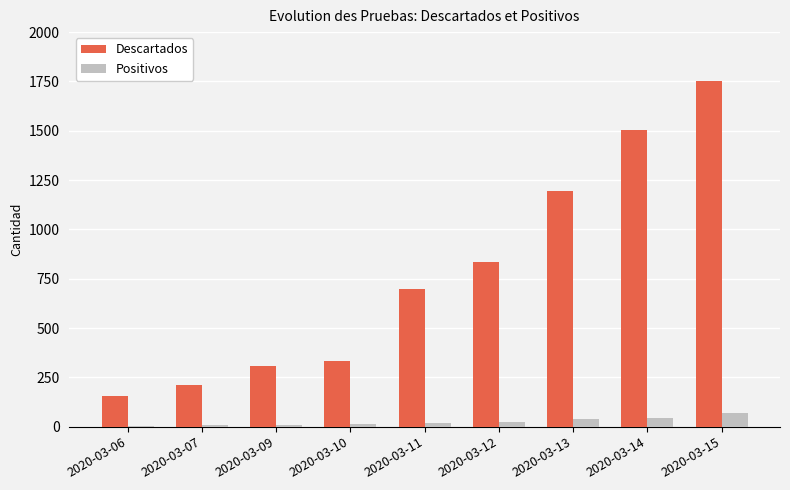

How many groups of bars are there?

9